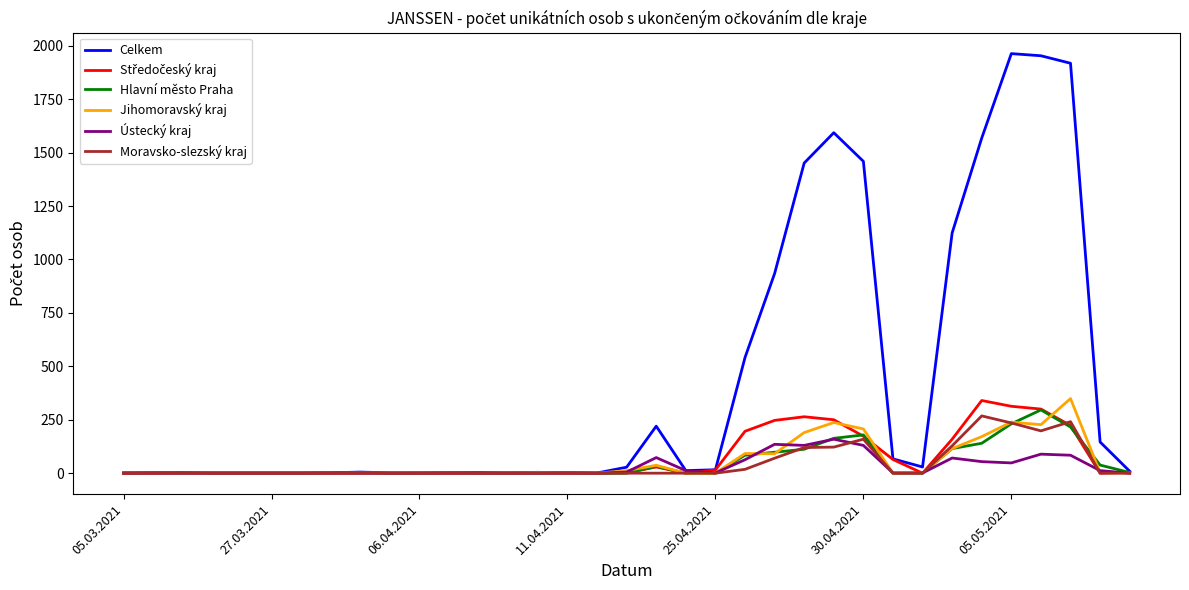

What is the maximum value shown in the chart?

1963